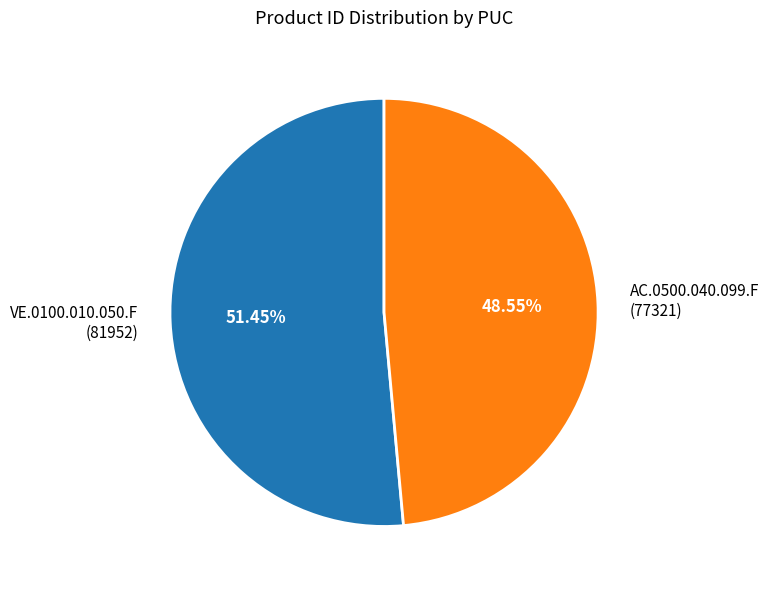

Count the number of slices in the pie.

2